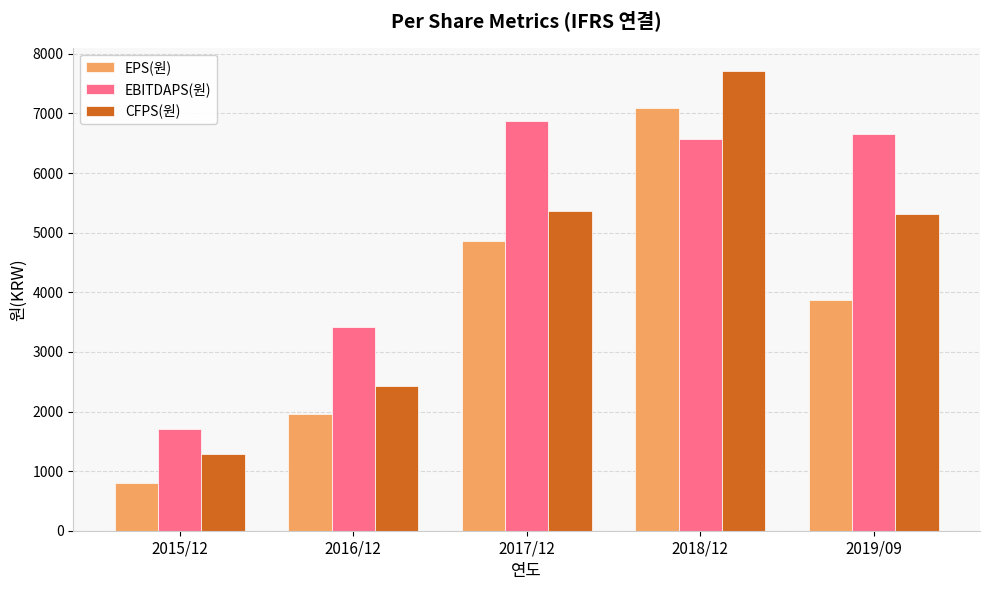

What is the spread (max minus min) of values at 2017/12?

2015